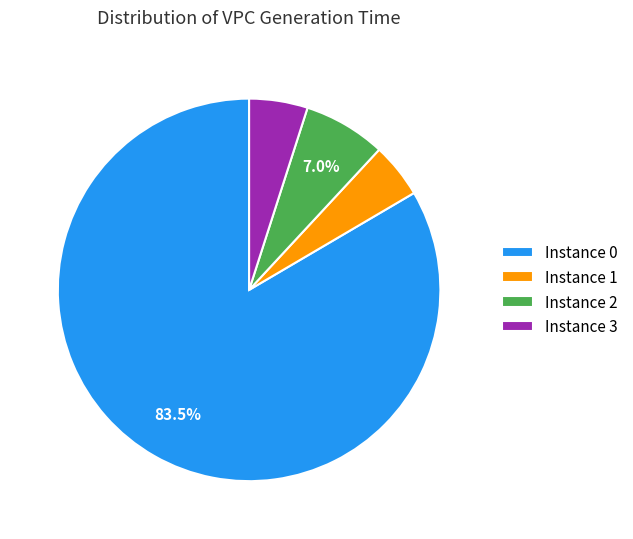

Do Instance 0 and Instance 3 together represent more than half of the pie?

Yes